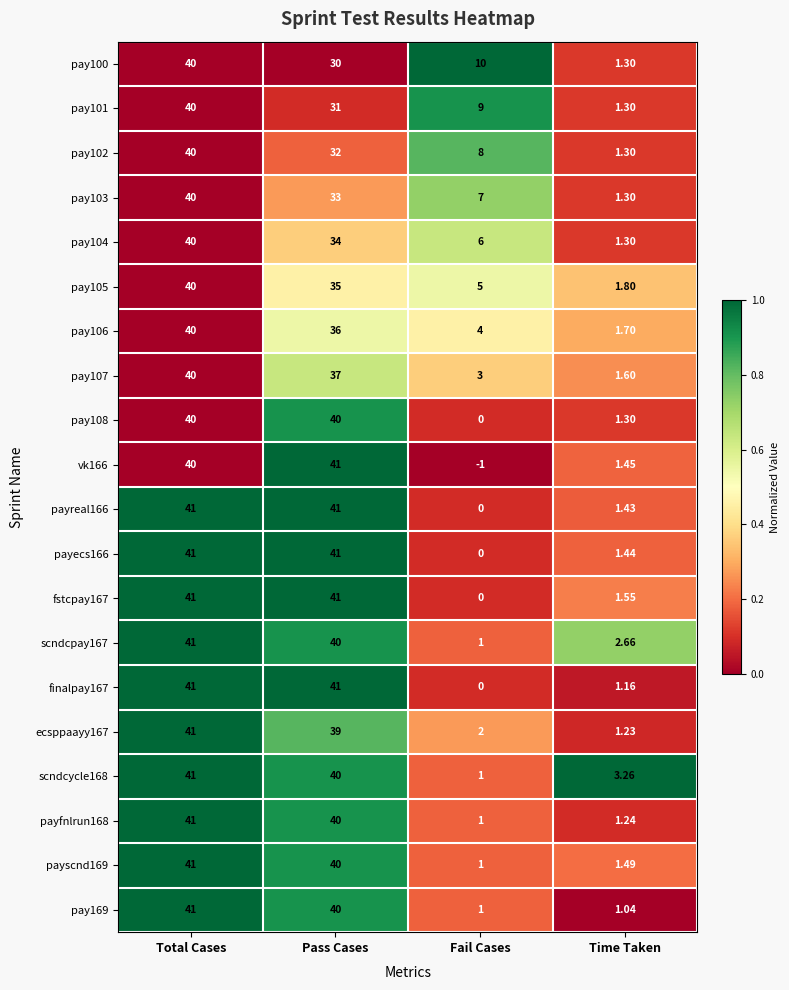

Where does the pay104 series first go above 34?

Total Cases